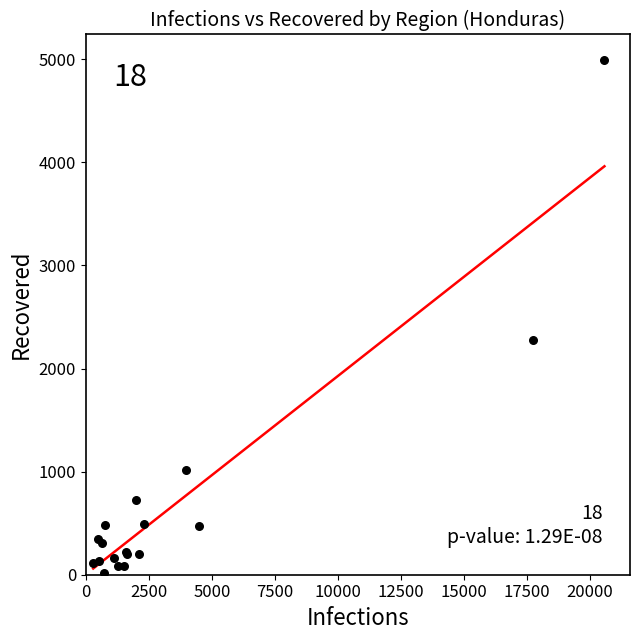

What Y value in the scatter plot is closest to 2502?

2281